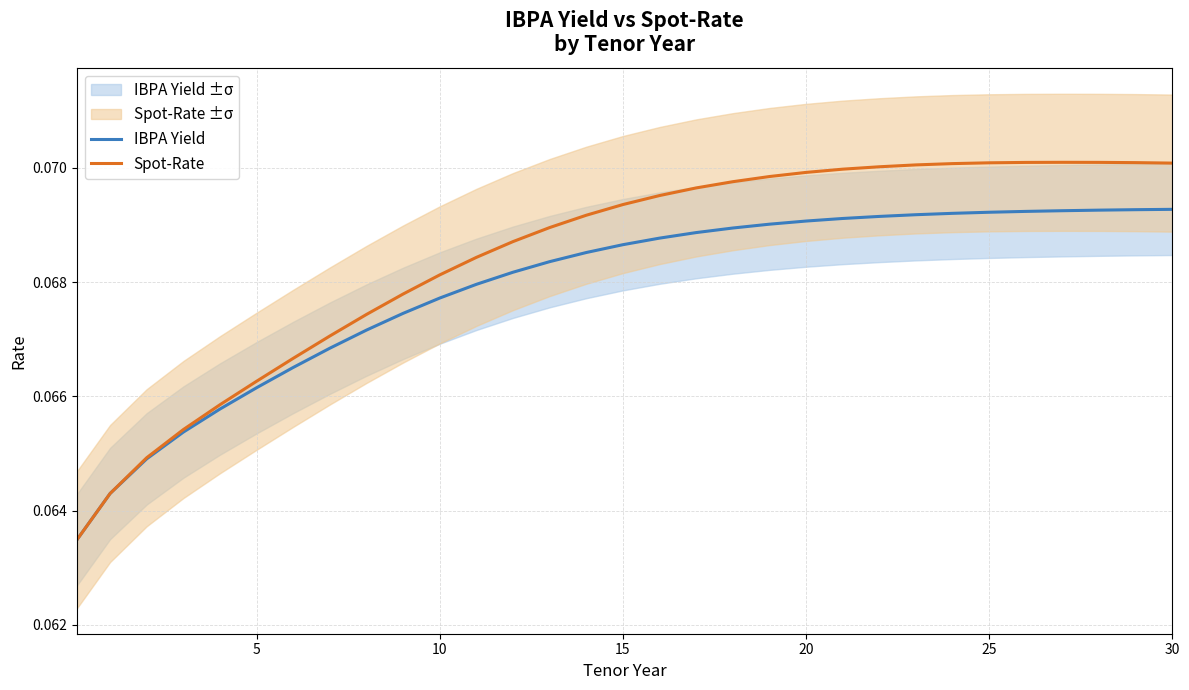

True or false: Spot-Rate has more than 2 points higher than both neighbors.

False